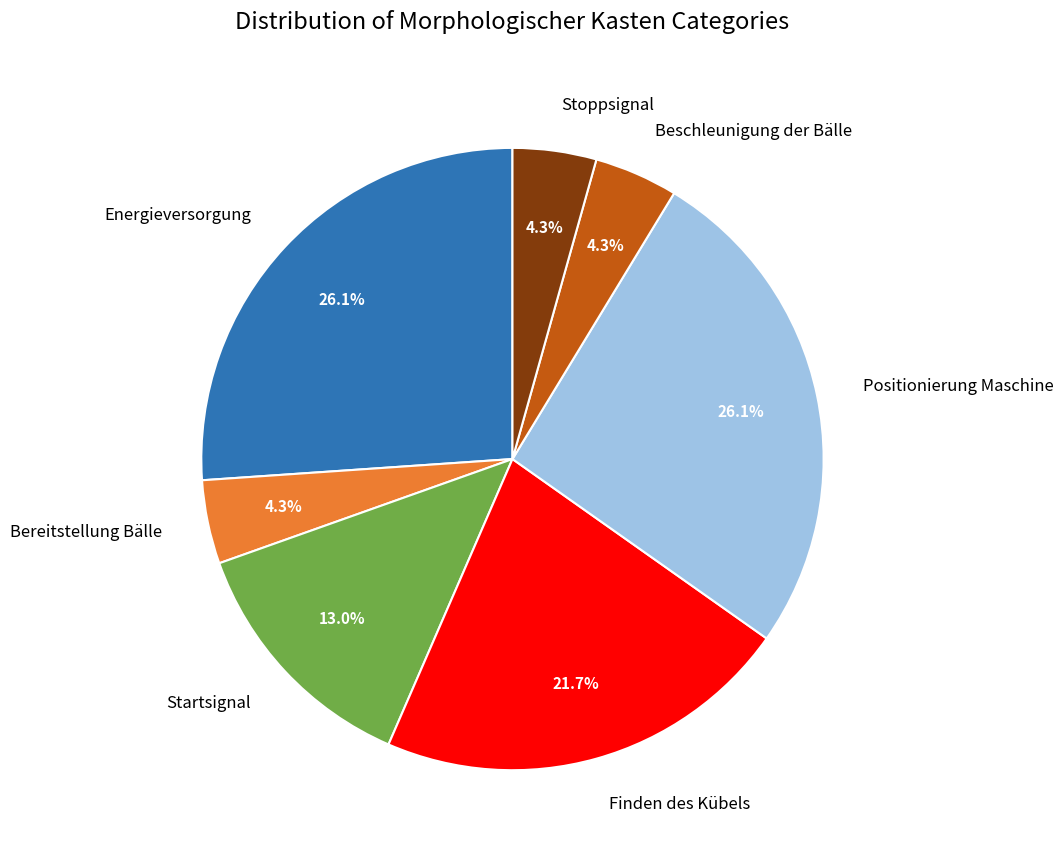

How many segments does this pie chart have?

7